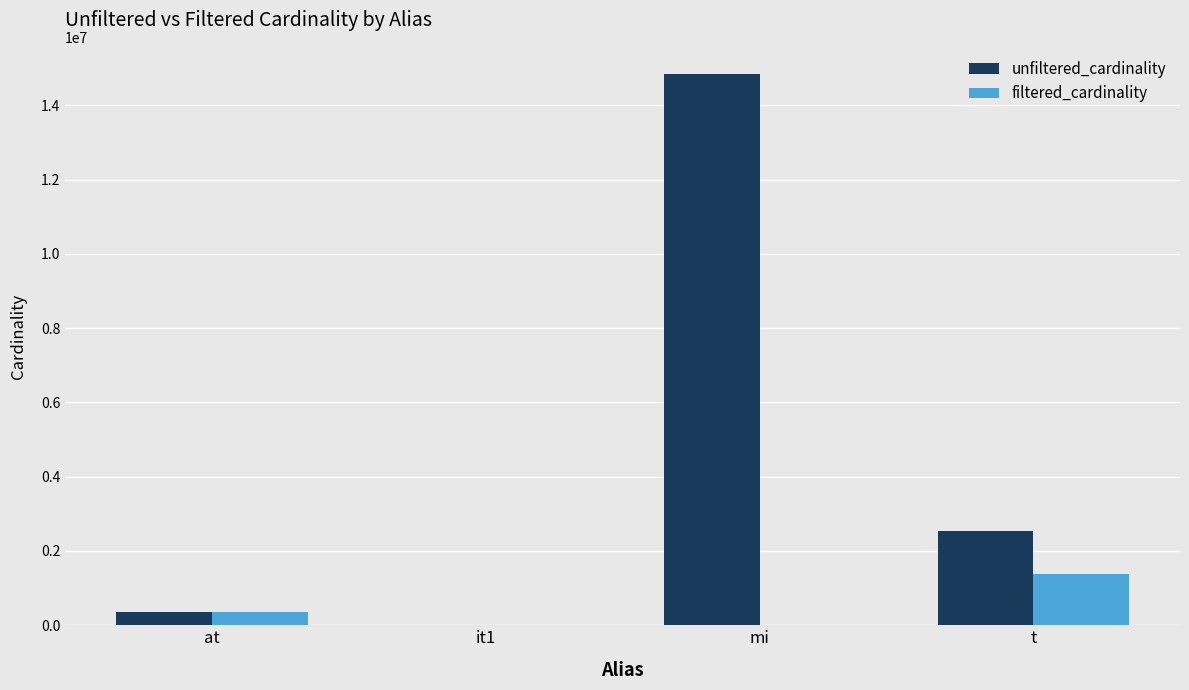

The unfiltered_cardinality series shows 3423877 at t. True or false?

False